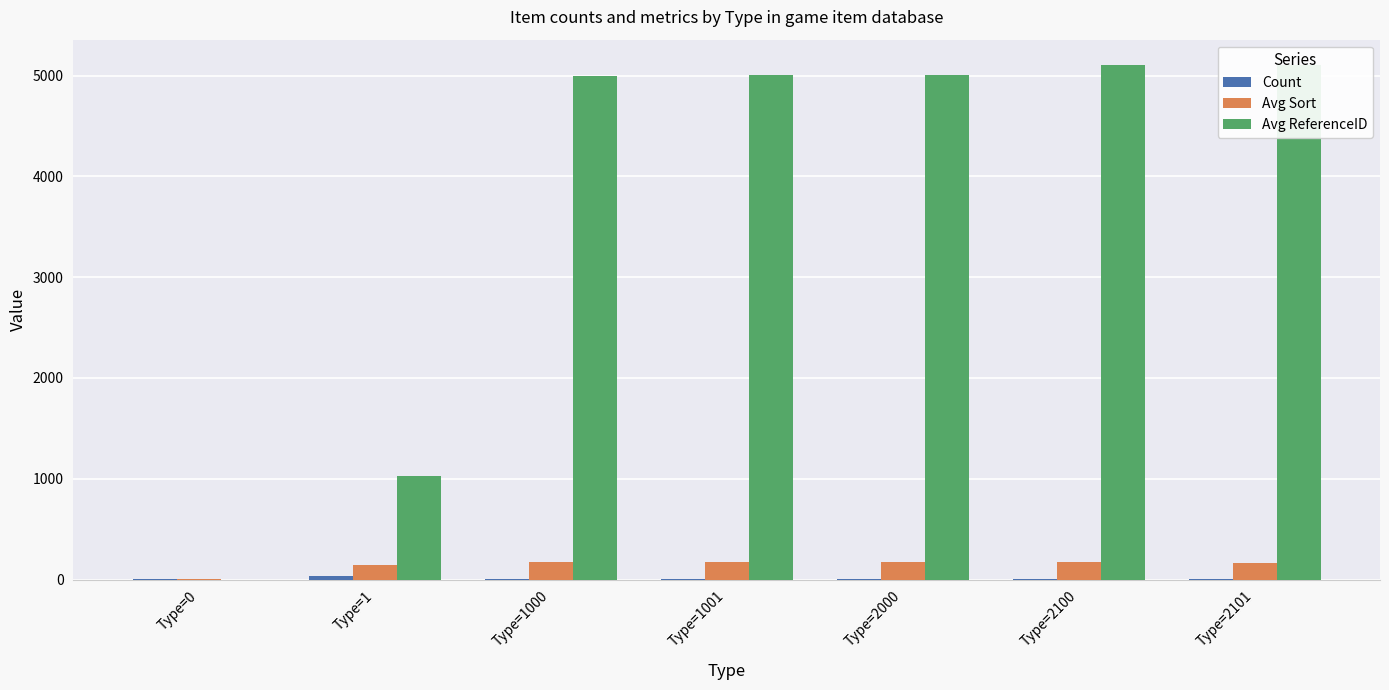

Rank the categories by Count value from highest to lowest.

Type=1, Type=2101, Type=2000, Type=0, Type=1000, Type=1001, Type=2100